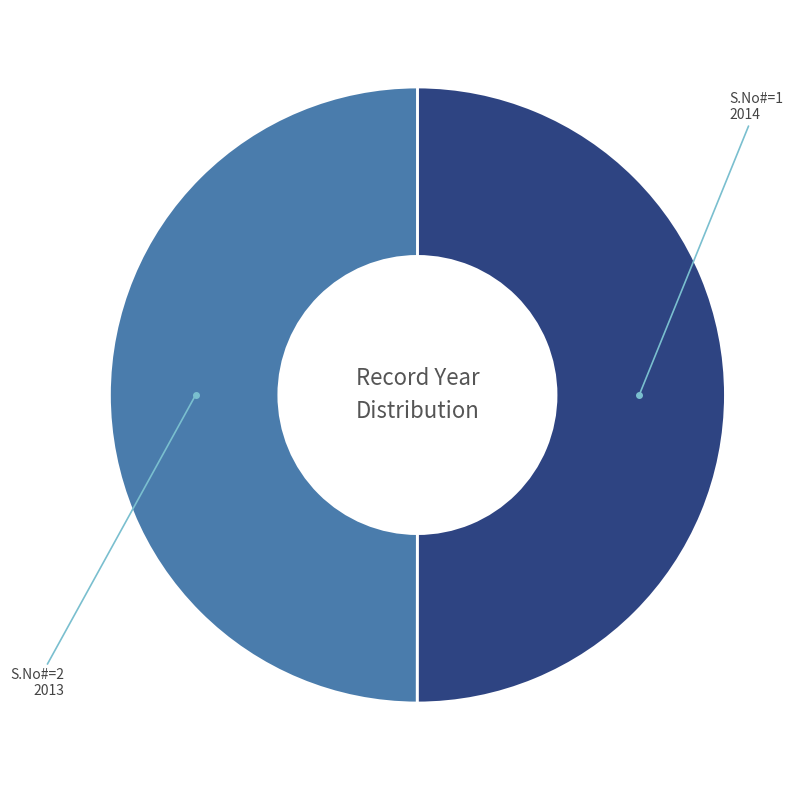

Combined, do S.No#=1 and S.No#=2 account for over 50%?

Yes